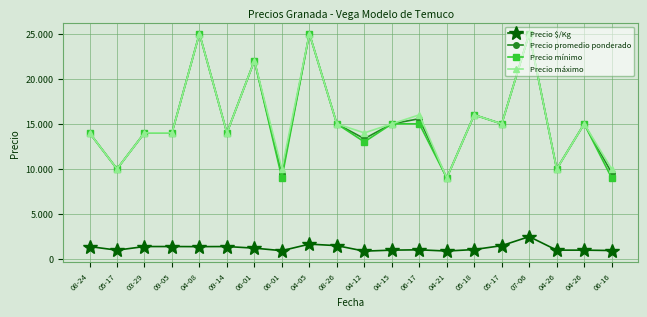

What is the difference between the Precio promedio ponderado values at 05-17 and 06-01?

7000